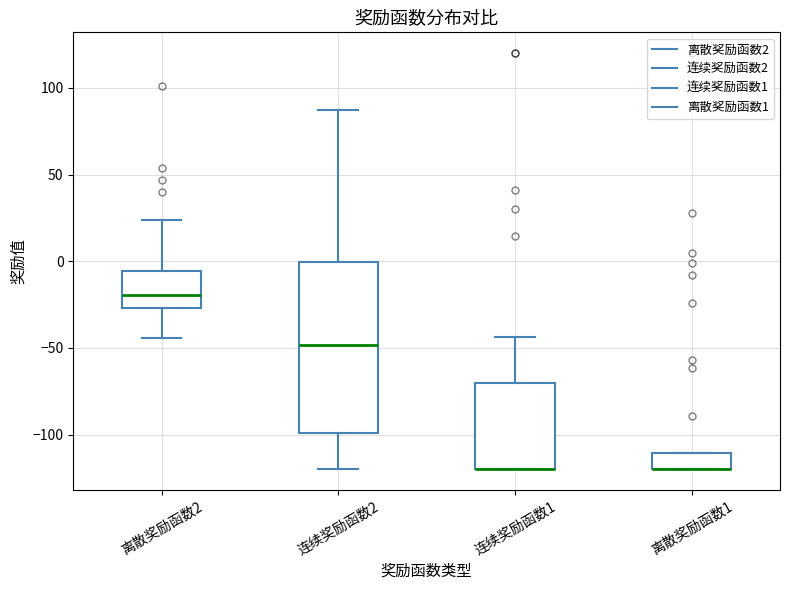

Reading left to right, read every box against the y-axis: the position of its median line, the range the box covers, and the ends of its whiskers. The values are not printed on the chart, so give them approximately, as read against the axis.

离散奖励函数2: median -20, box -25 to -5, whiskers -45 to 25
连续奖励函数2: median -50, box -100 to 0, whiskers -120 to 85
连续奖励函数1: median -120 (drawn on the box's lower edge), box -120 to -70, whiskers -120 to -45
离散奖励函数1: median -120 (drawn on the box's lower edge), box -120 to -110, whiskers -120 to -110